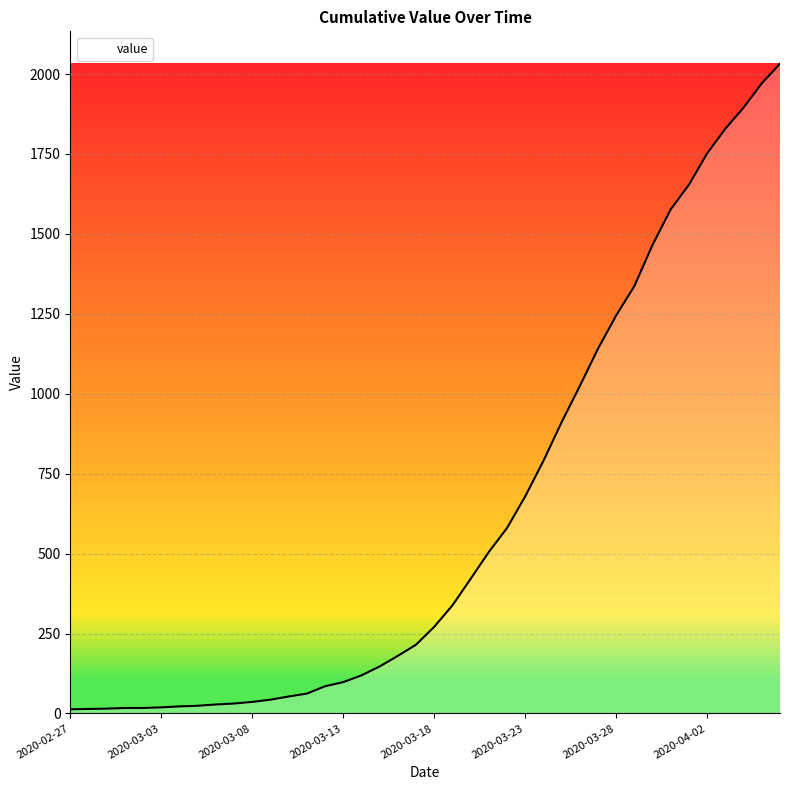

What is the difference between the maximum and second lowest values?

2018